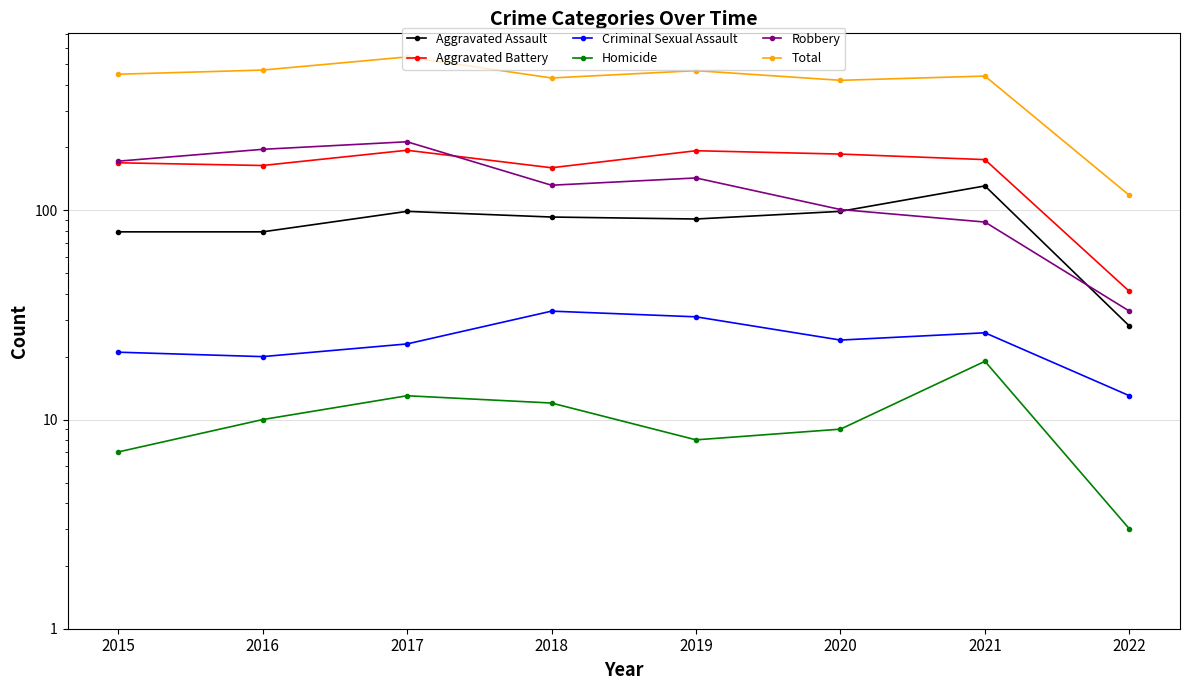

At which label does Homicide reach its minimum?

2022